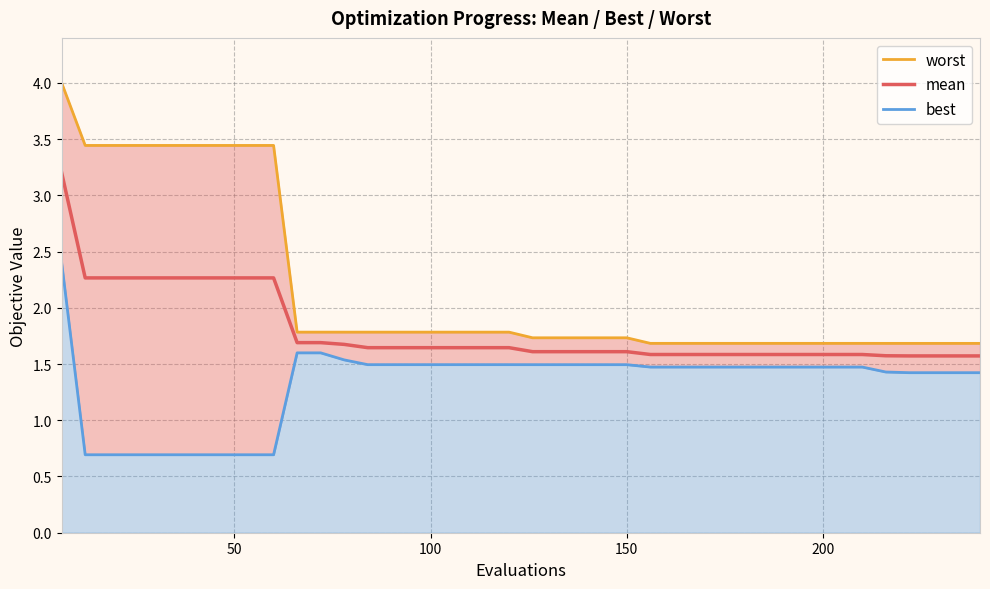

Reading left to right, transcribe all the data shown in this chart.

worst_line: 4.0	3.4	3.4	3.4	3.4	3.4	3.4	3.4	3.4	3.4	1.8	1.8	1.8	1.8	1.8	1.8	1.8	1.8	1.8	1.8	1.7	1.7	1.7	1.7	1.7	1.7	1.7	1.7	1.7	1.7	1.7	1.7	1.7	1.7	1.7	1.7	1.7	1.7	1.7	1.7
mean: 3.2	2.3	2.3	2.3	2.3	2.3	2.3	2.3	2.3	2.3	1.7	1.7	1.7	1.6	1.6	1.6	1.6	1.6	1.6	1.6	1.6	1.6	1.6	1.6	1.6	1.6	1.6	1.6	1.6	1.6	1.6	1.6	1.6	1.6	1.6	1.6	1.6	1.6	1.6	1.6
best_line: 2.4	0.7	0.7	0.7	0.7	0.7	0.7	0.7	0.7	0.7	1.6	1.6	1.5	1.5	1.5	1.5	1.5	1.5	1.5	1.5	1.5	1.5	1.5	1.5	1.5	1.5	1.5	1.5	1.5	1.5	1.5	1.5	1.5	1.5	1.5	1.4	1.4	1.4	1.4	1.4